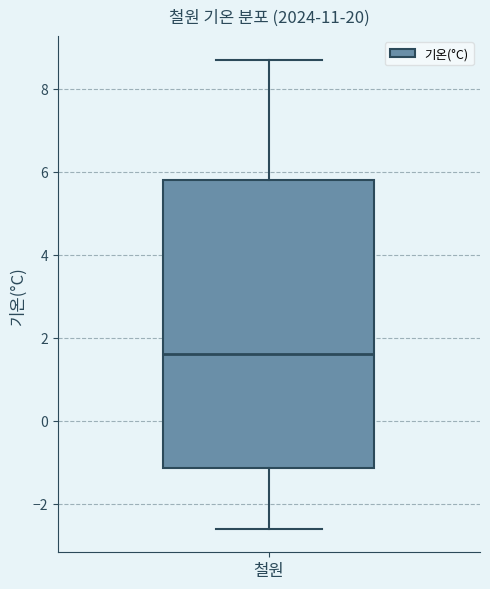

Where does the median line of the box for 철원 sit on the y-axis? The values are not printed on the chart, so give them approximately, as read against the axis.

1.6